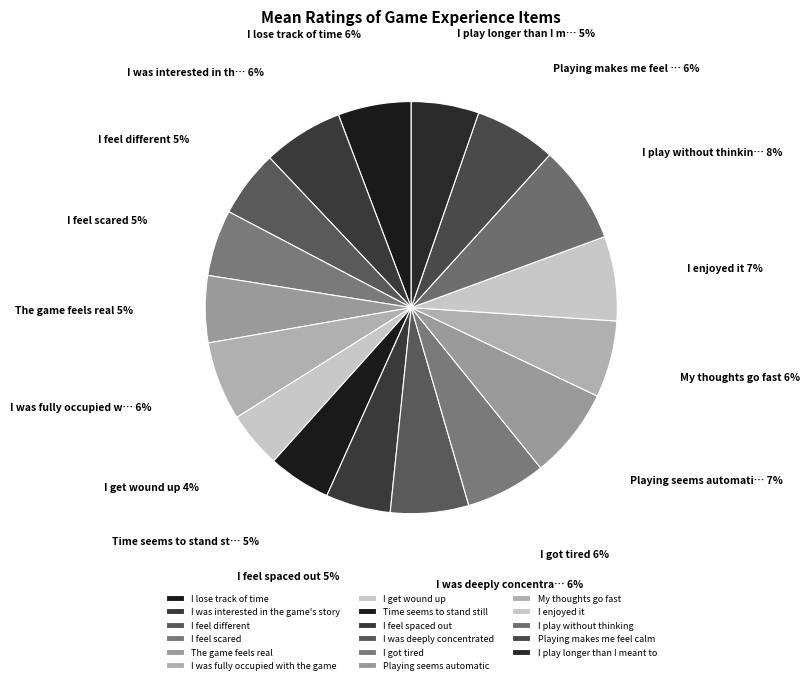

Rank the categories by value from lowest to highest.

I get wound up, Time seems to stand still, I feel spaced out, I feel scared, I feel different, The game feels real, I play longer than I meant to, I lose track of time, My thoughts go fast, I was deeply concentrated, I was fully occupied with the game, I was interested in the game's story, I got tired, Playing makes me feel calm, I enjoyed it, Playing seems automatic, I play without thinking